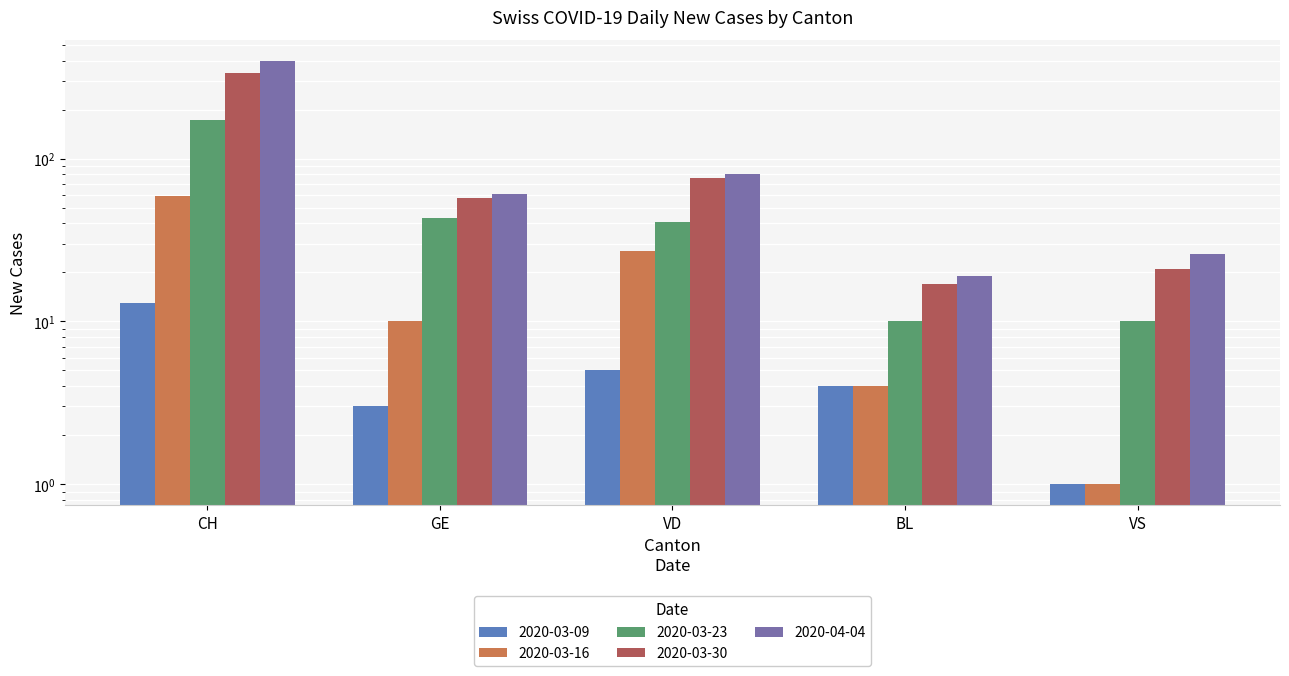

What position from the right is VS?

1